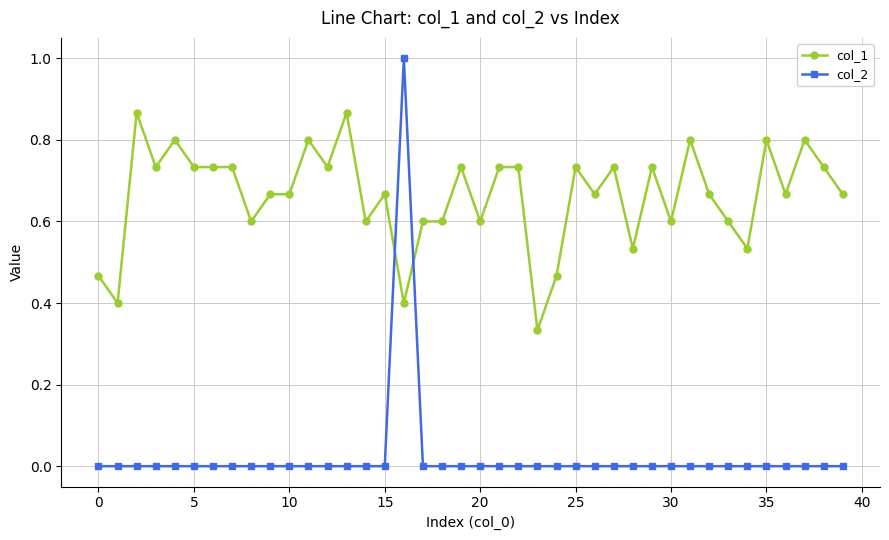

How many lines are shown in the chart?

2